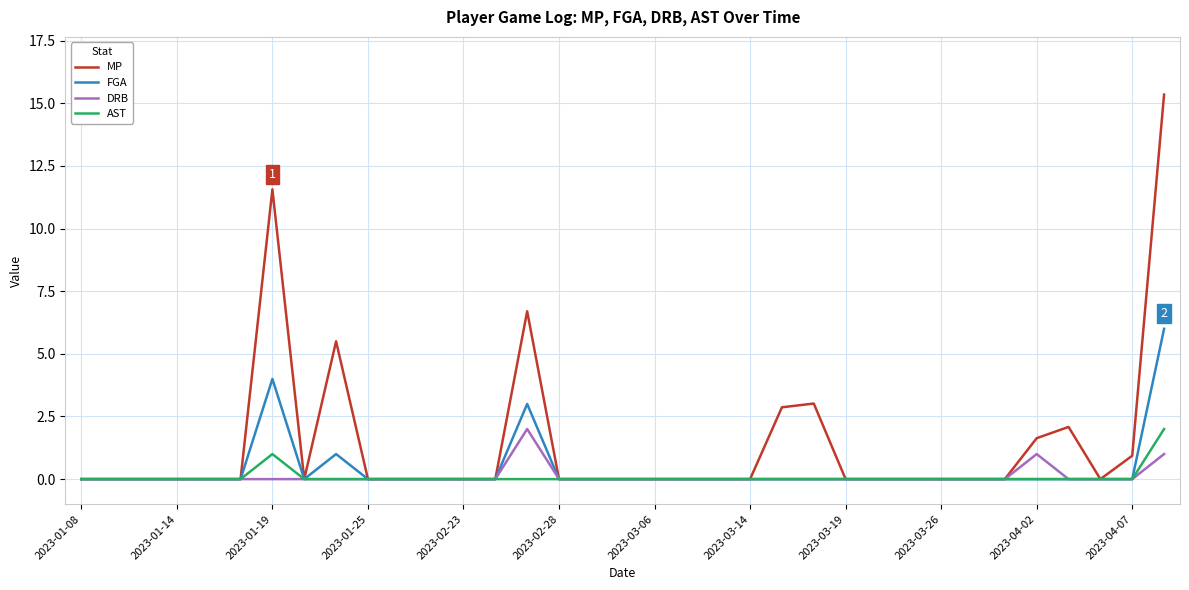

What is the maximum value for FGA?

6.0